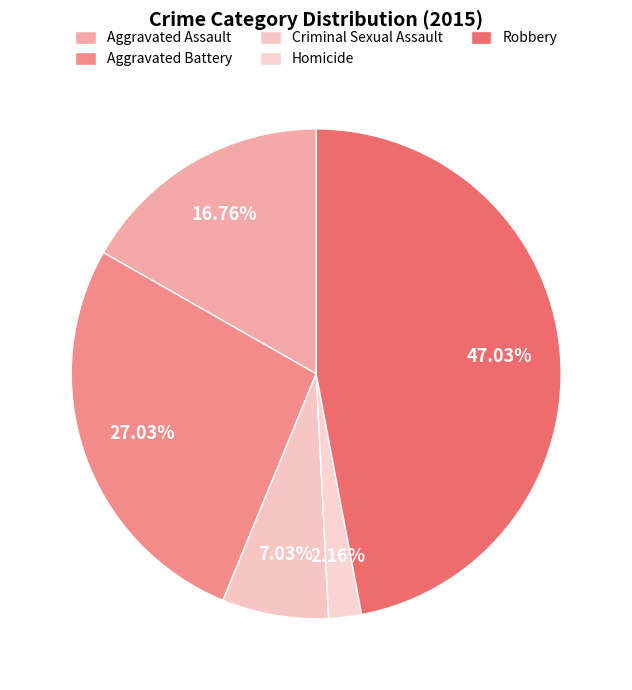

Which category has the smallest portion of the pie?

Homicide